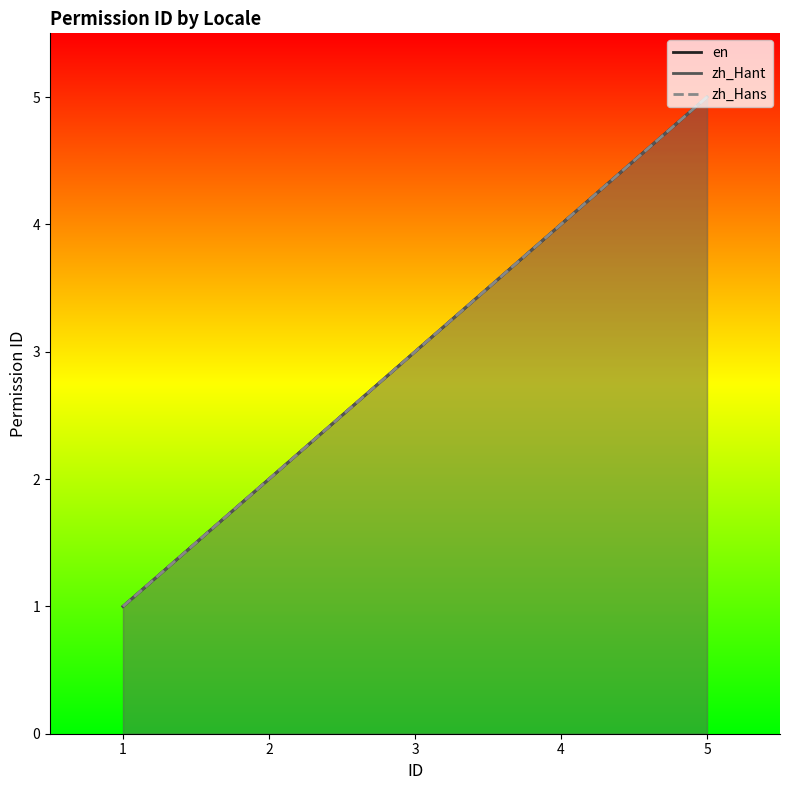

True or false: en has more than 0 interior local peaks.

False